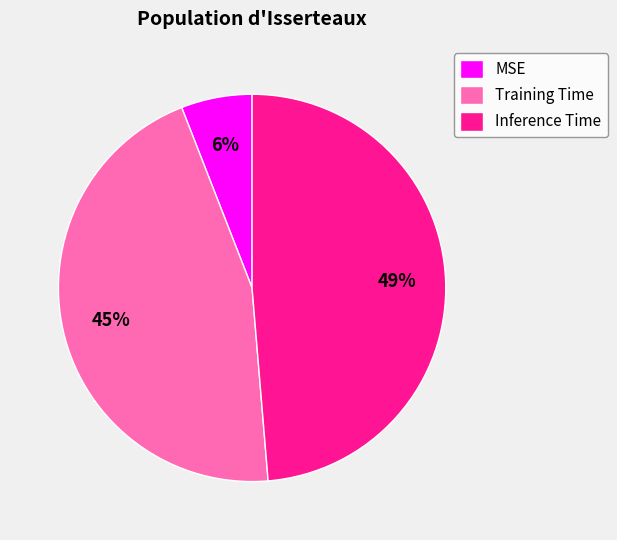

Which slice is the smallest?

MSE